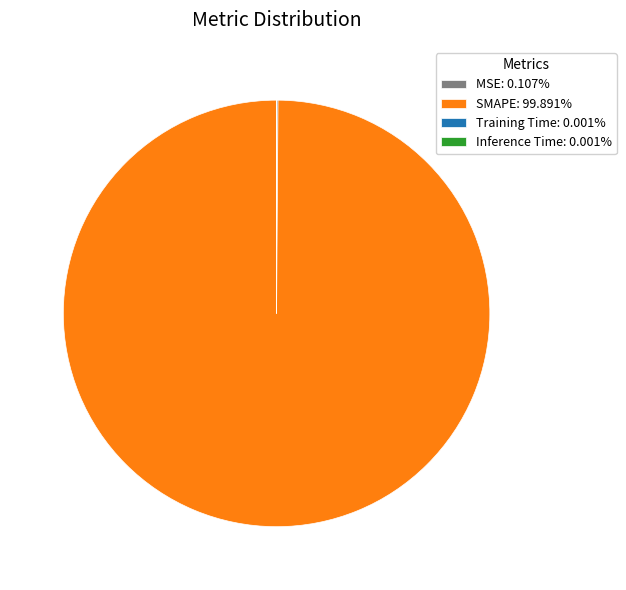

Does any single category account for the majority?

Yes